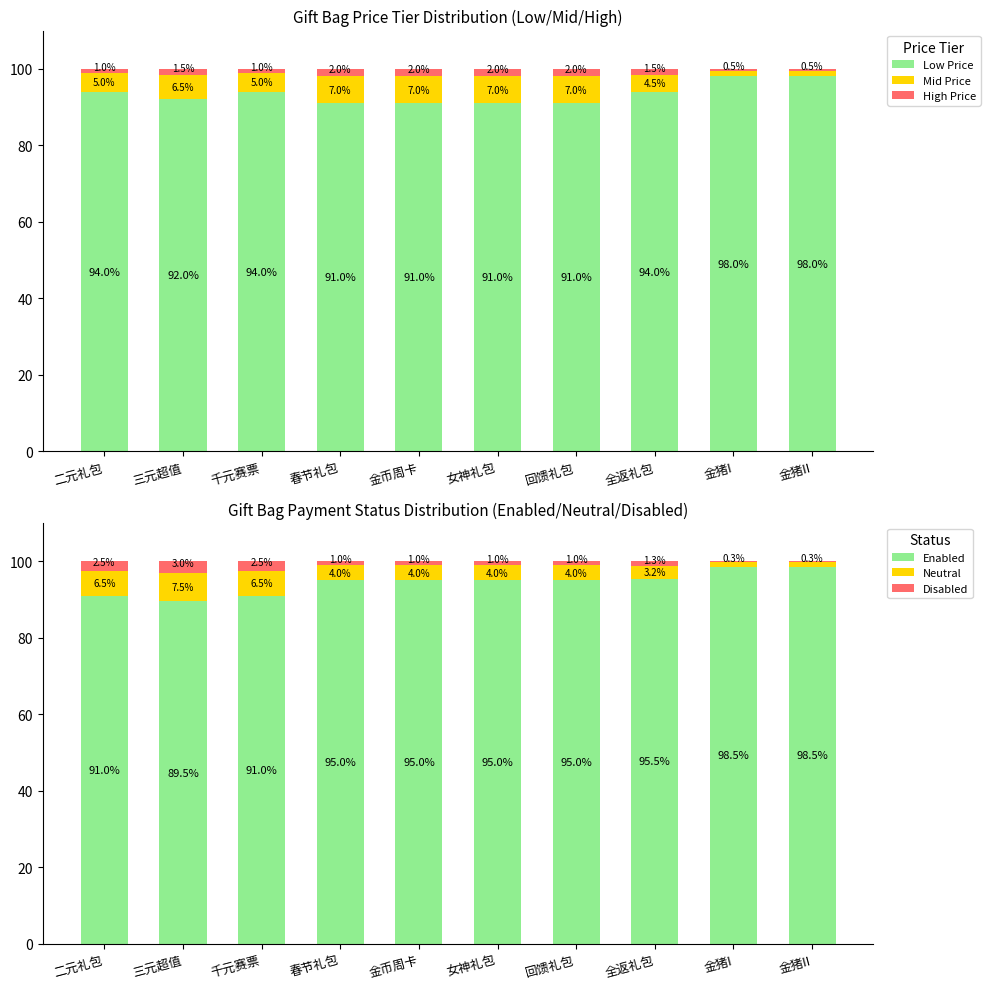

At which category is the sum across all series the highest?

二元礼包